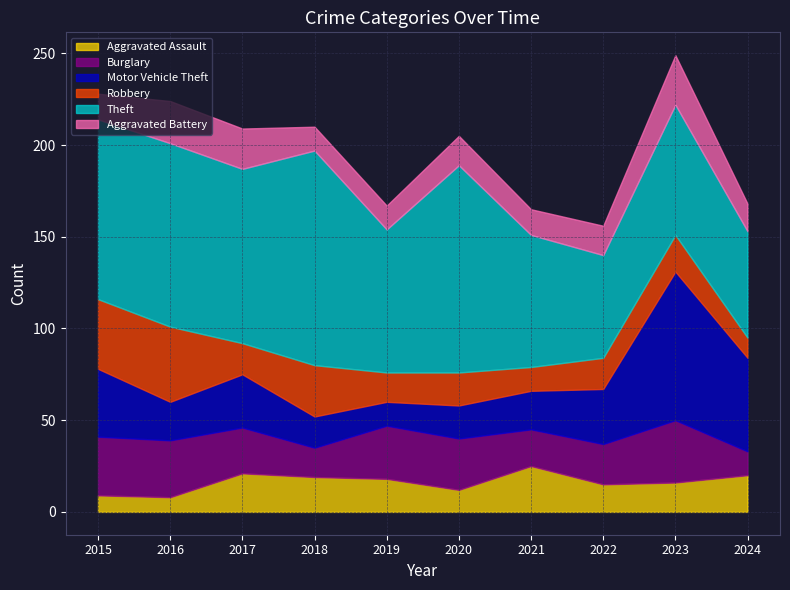

At which category does Theft reach its first local peak?

2016